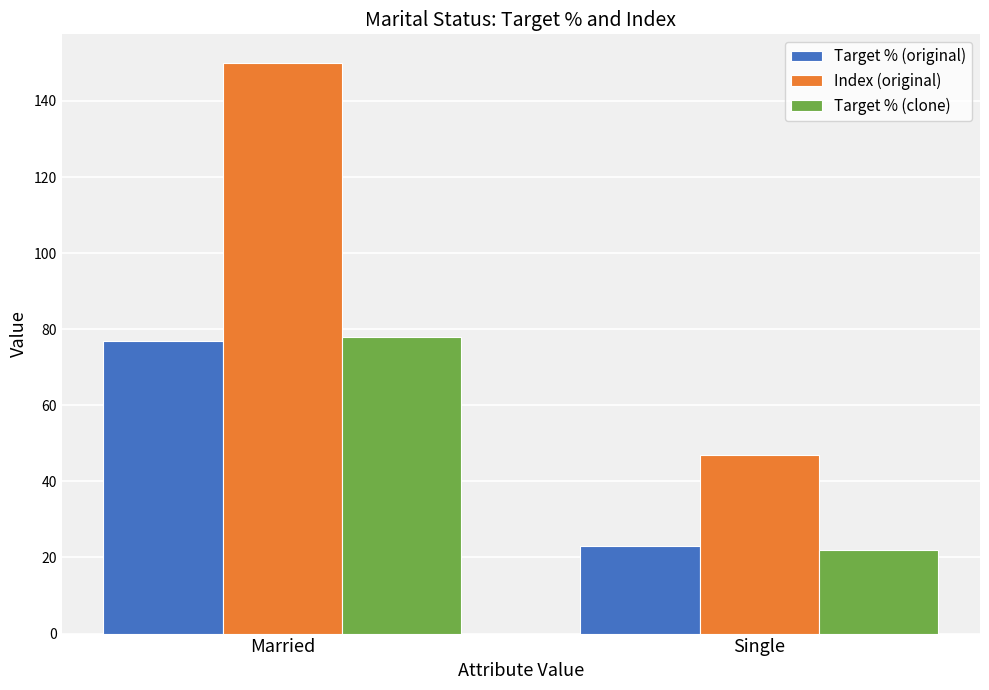

Reading right to left, transcribe all the data shown in this chart.

Target % (original): 23	77
Index (original): 47	150
Target % (clone): 22	78